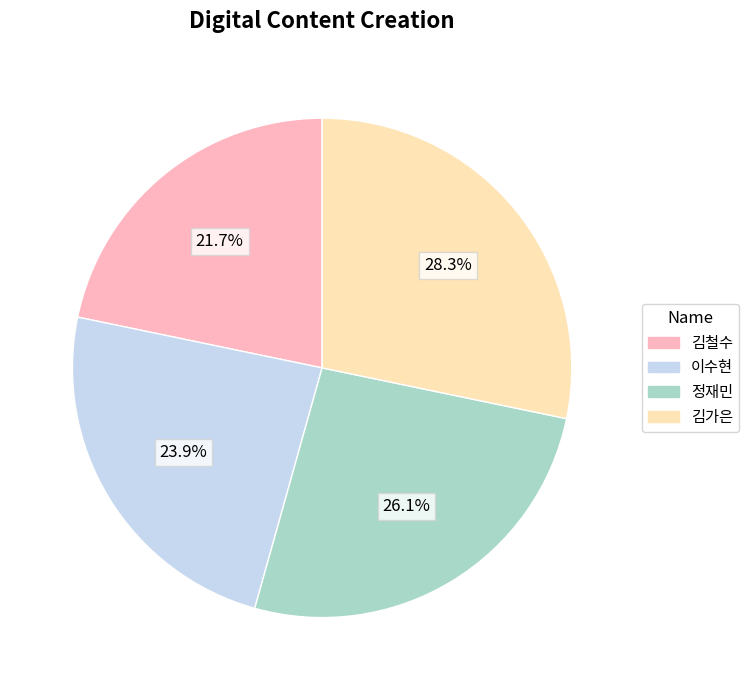

True or false: 김철수 accounts for 22% of the total.

True